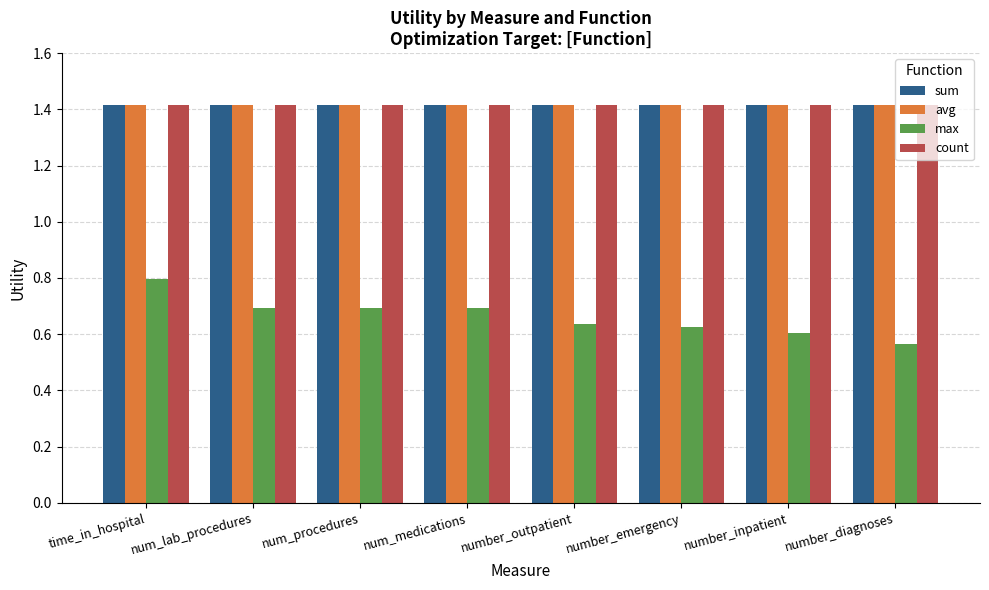

What is the approximate value of sum at number_inpatient?

1.4